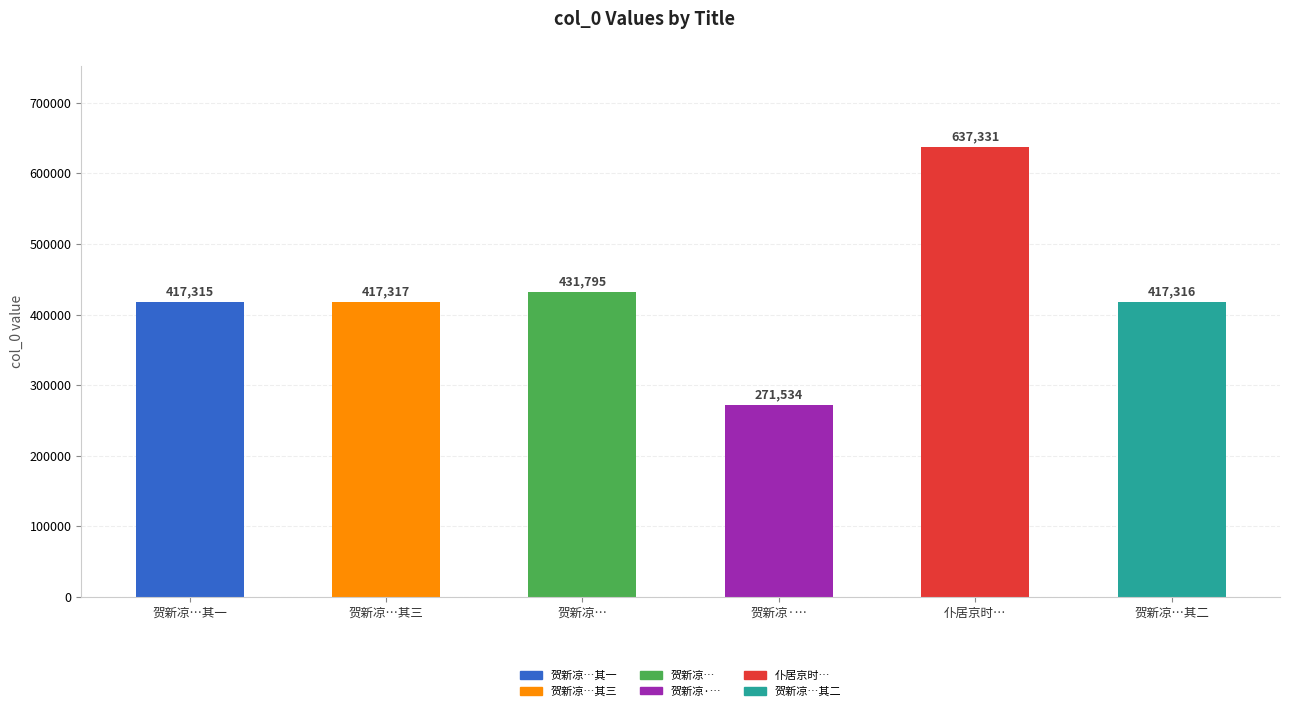

True or false: the data shows 637331 at 仆居京时….

True